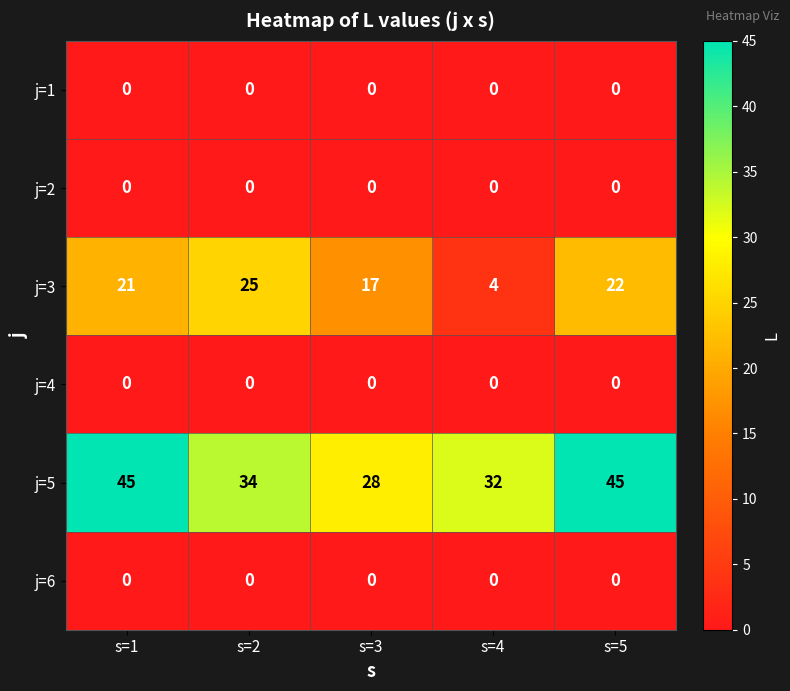

Reading right to left, list all the values displayed in this chart.

j=1: 0	0	0	0	0
j=2: 0	0	0	0	0
j=3: 22	4	17	25	21
j=4: 0	0	0	0	0
j=5: 45	32	28	34	45
j=6: 0	0	0	0	0